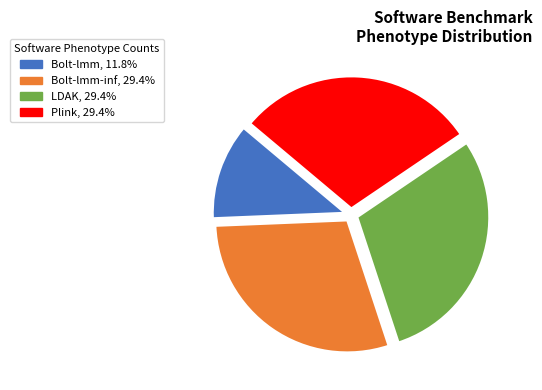

Approximately how many times larger is the value at Bolt-lmm, 11.8% compared to Plink, 29.4%?

0.4